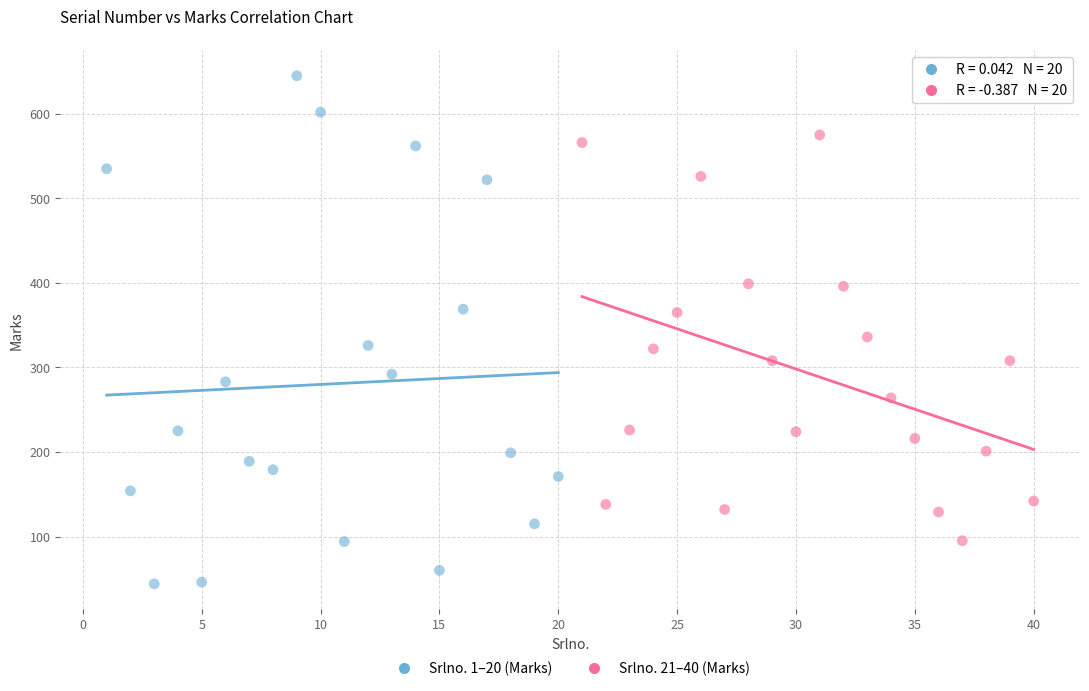

Which series contains the lowest Y value?

Srlno. 1–20 (Marks)